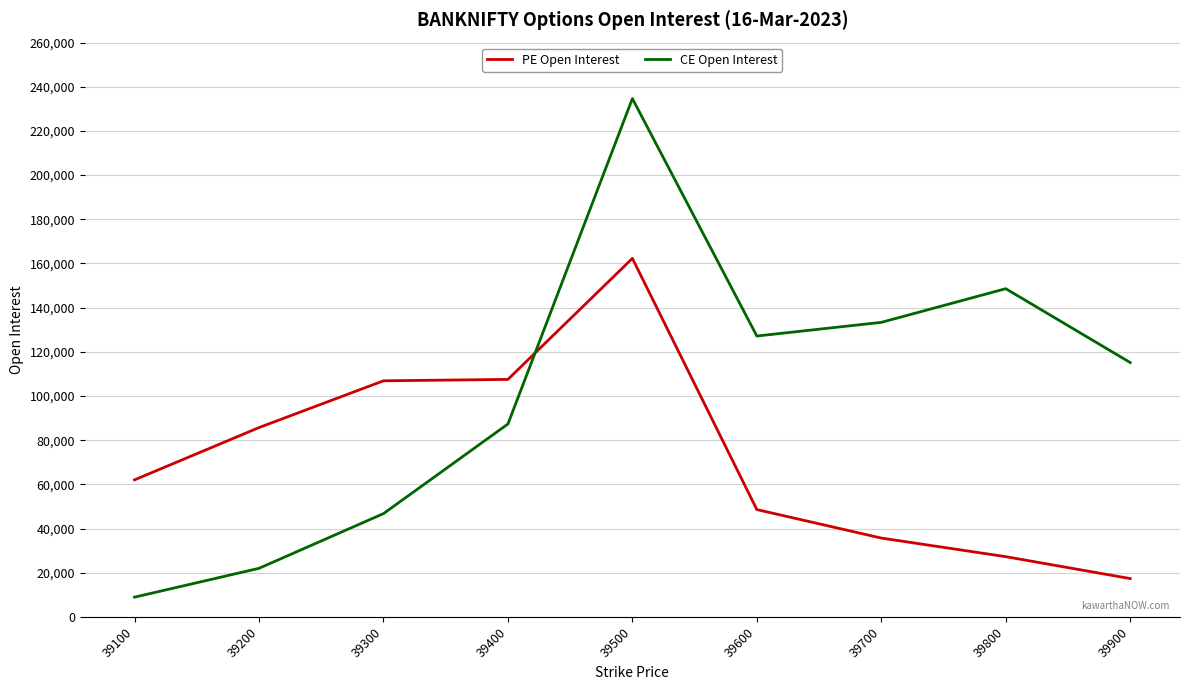

What is the highest value of the PE Open Interest series?

162309